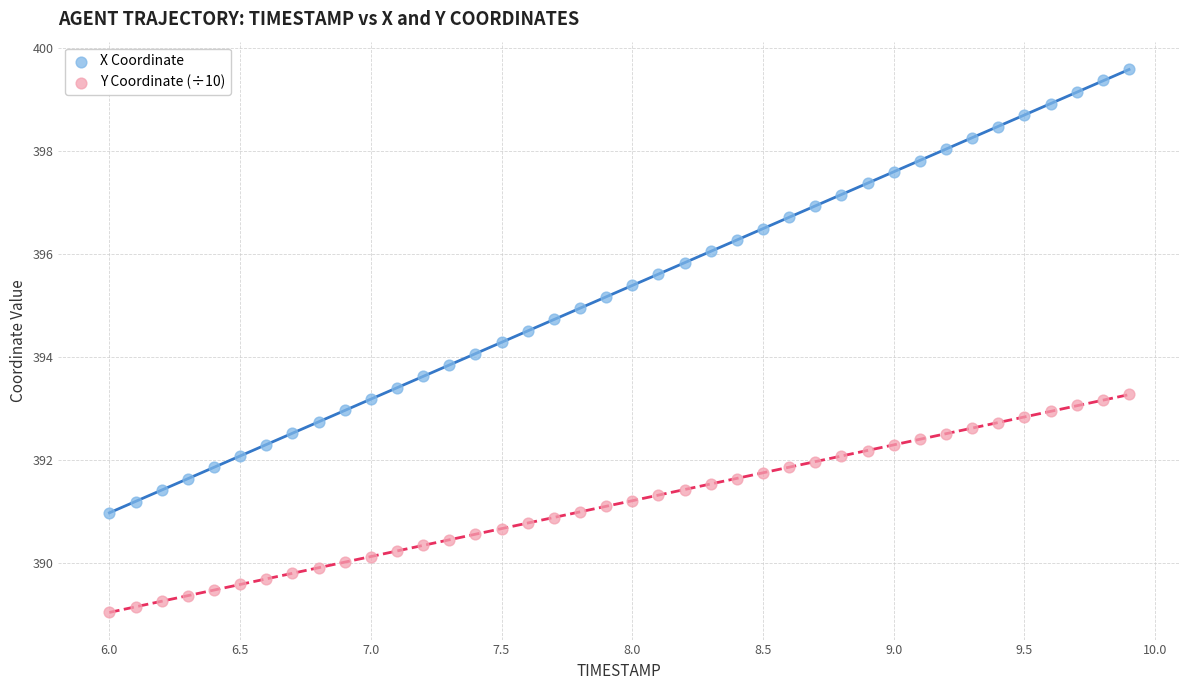

Across all data points, what is the range of X values (max minus min)?

3.9